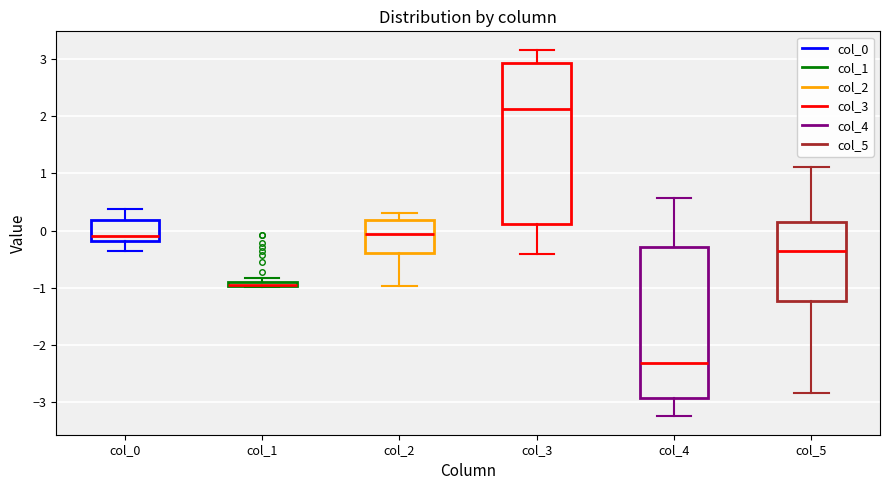

Where is the lower edge of the box for col_2 on the y-axis? The values are not printed on the chart, so give them approximately, as read against the axis.

-0.4